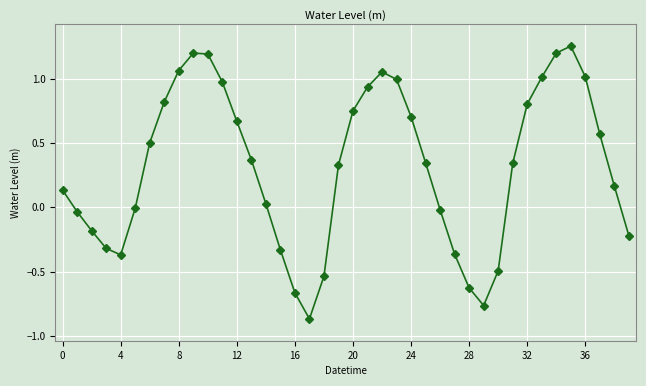

How many interior local peaks (higher than both neighbors) does the data have?

3